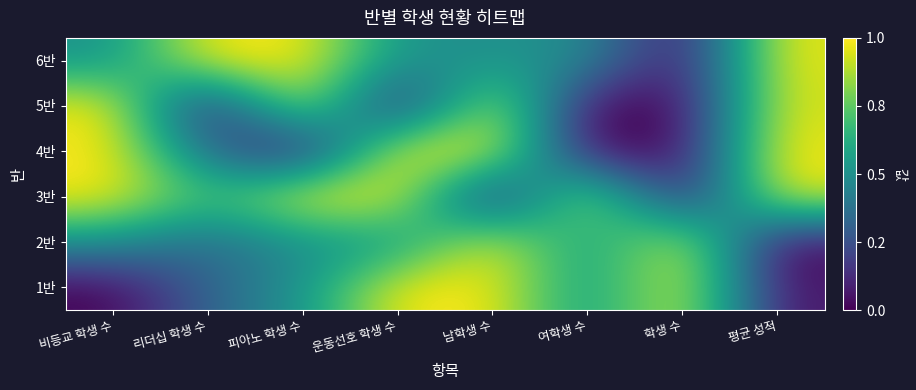

Reading left to right, extract all data points from this chart.

1반: 비등교 학생 수=0.0	리더십 학생 수=0.3	피아노 학생 수=0.5	운동선호 학생 수=1.0	남학생 수=1.0	여학생 수=0.5	학생 수=1.0	평균 성적=0.0
2반: 비등교 학생 수=0.5	리더십 학생 수=0.3	피아노 학생 수=0.5	운동선호 학생 수=0.5	남학생 수=1.0	여학생 수=0.5	학생 수=1.0	평균 성적=0.0
3반: 비등교 학생 수=1.0	리더십 학생 수=0.7	피아노 학생 수=1.0	운동선호 학생 수=1.0	남학생 수=0.0	여학생 수=1.0	학생 수=0.0	평균 성적=1.0
4반: 비등교 학생 수=1.0	리더십 학생 수=0.3	피아노 학생 수=0.0	운동선호 학생 수=1.0	남학생 수=1.0	여학생 수=0.0	학생 수=0.0	평균 성적=1.0
5반: 비등교 학생 수=1.0	리더십 학생 수=0.0	피아노 학생 수=1.0	운동선호 학생 수=0.0	남학생 수=1.0	여학생 수=0.0	학생 수=0.0	평균 성적=1.0
6반: 비등교 학생 수=0.5	리더십 학생 수=1.0	피아노 학생 수=1.0	운동선호 학생 수=0.5	남학생 수=0.5	여학생 수=0.5	학생 수=0.0	평균 성적=1.0